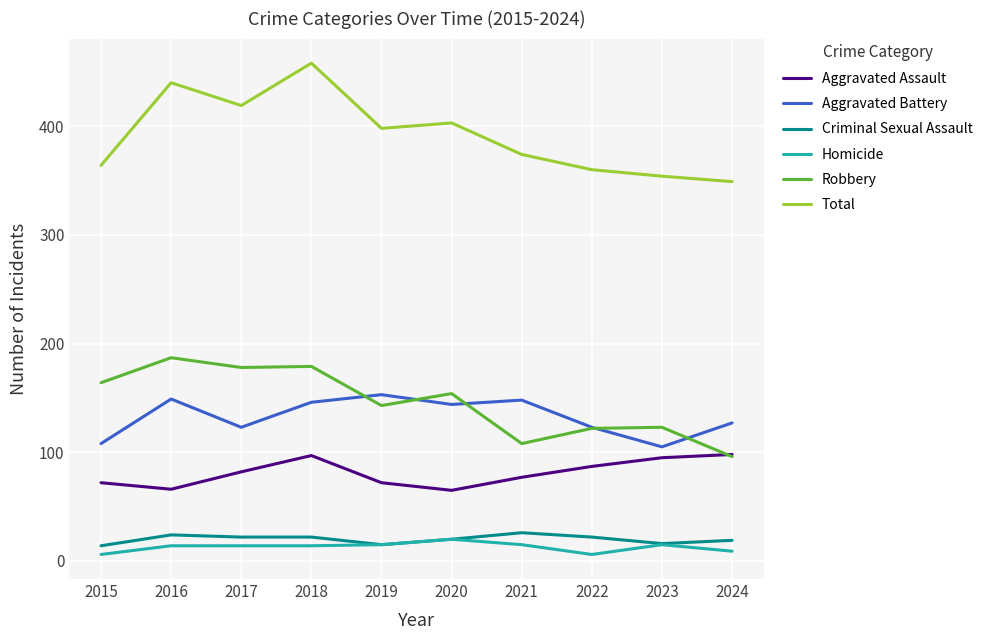

True or false: Aggravated Assault and Homicide intersect in this chart.

False